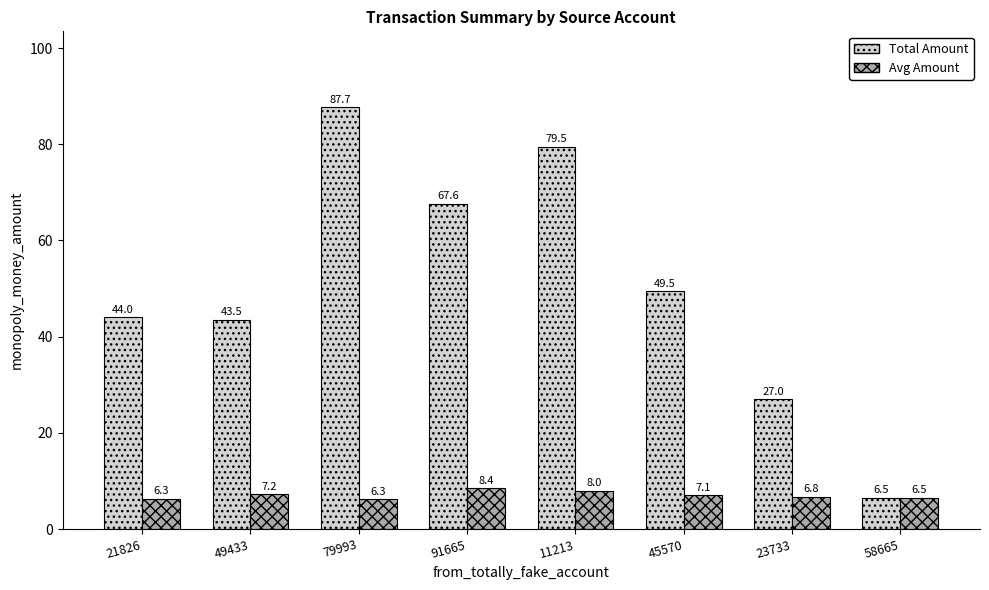

How many bars are there in total?

16